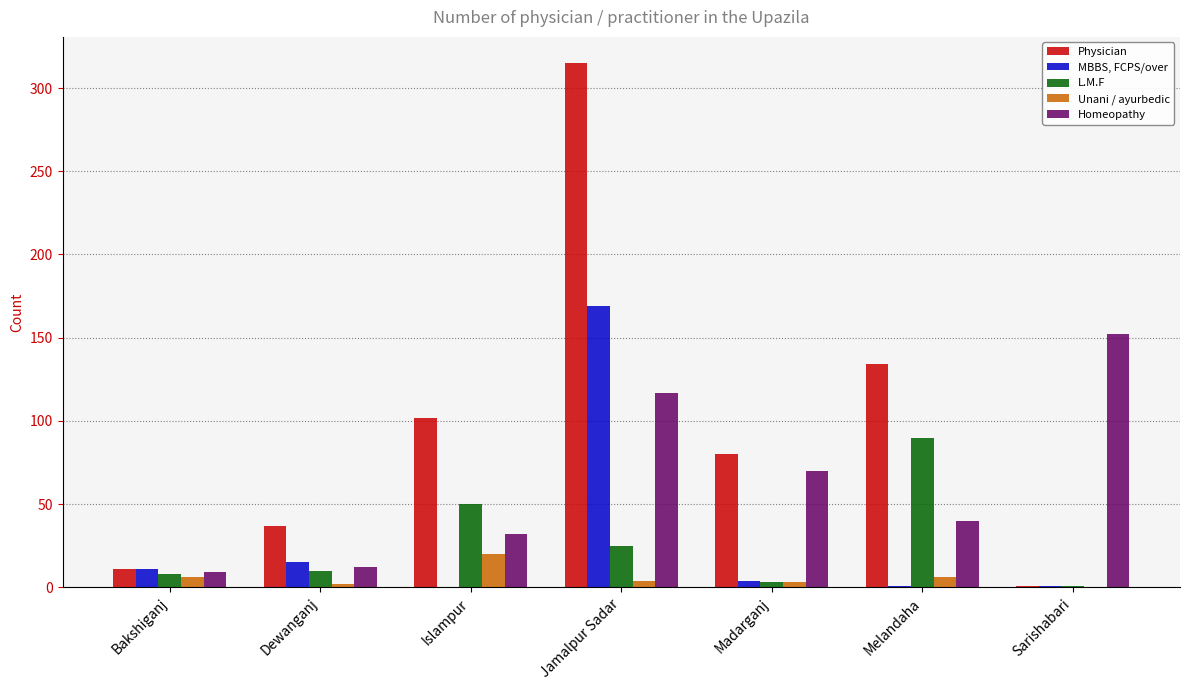

What is the total value across all series at Madarganj?

160